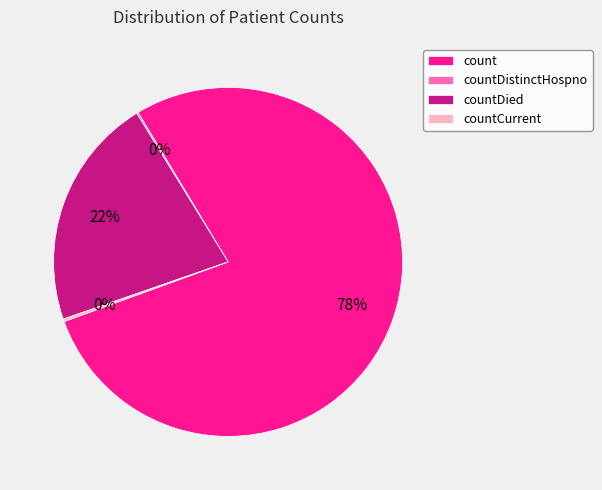

Which category has the biggest portion of the pie?

count